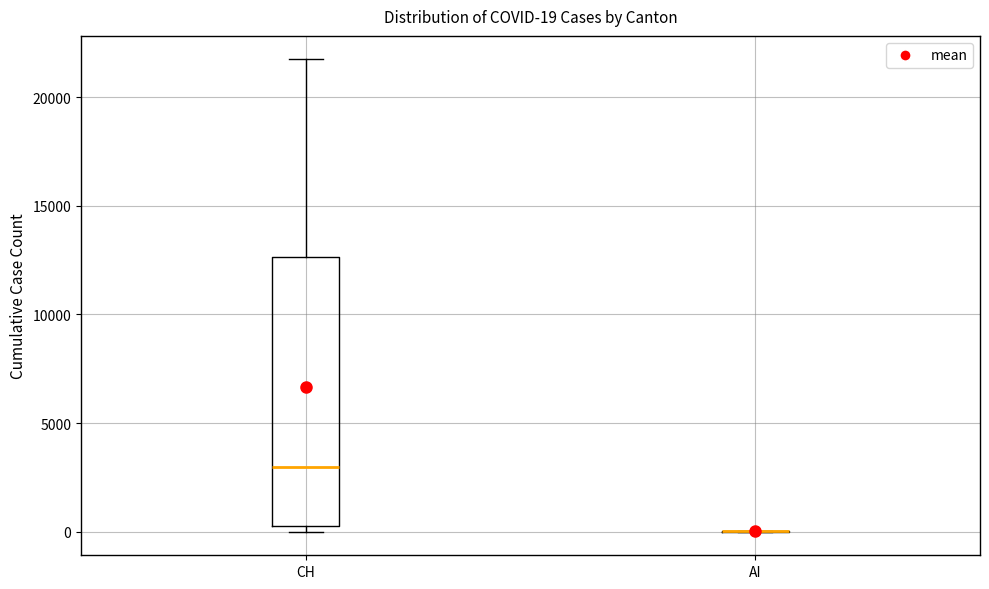

Comparing the boxes themselves (not the whiskers), which one is the tallest?

CH